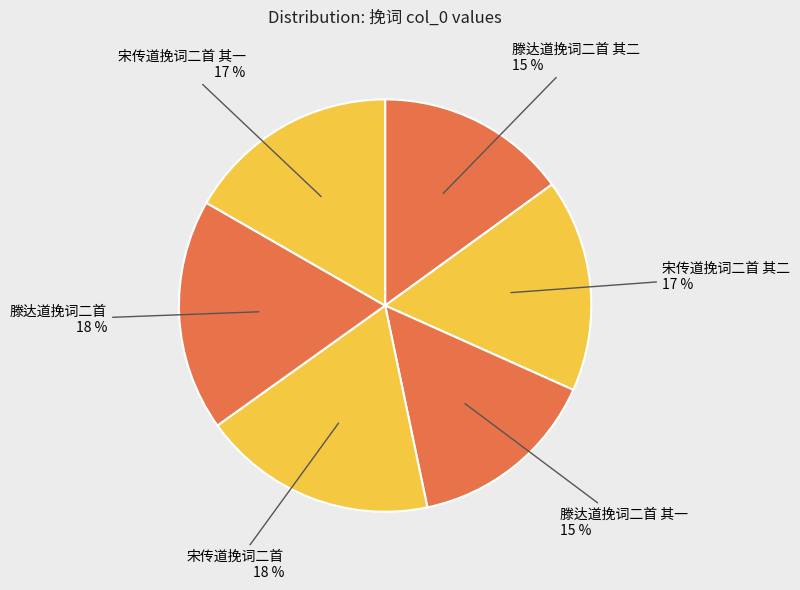

Does any single category account for the majority?

No